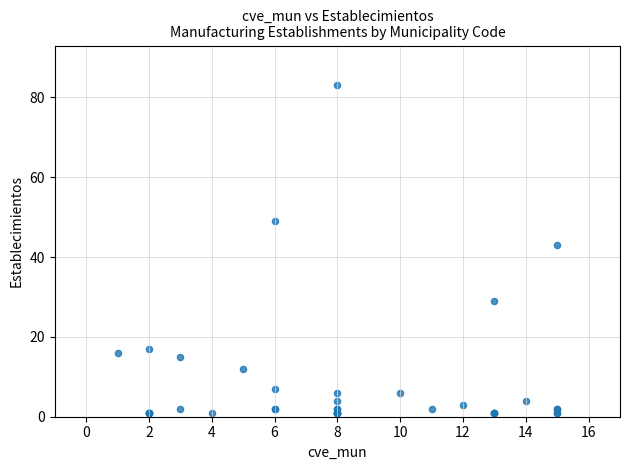

What Y value in the scatter plot is closest to 42?

43